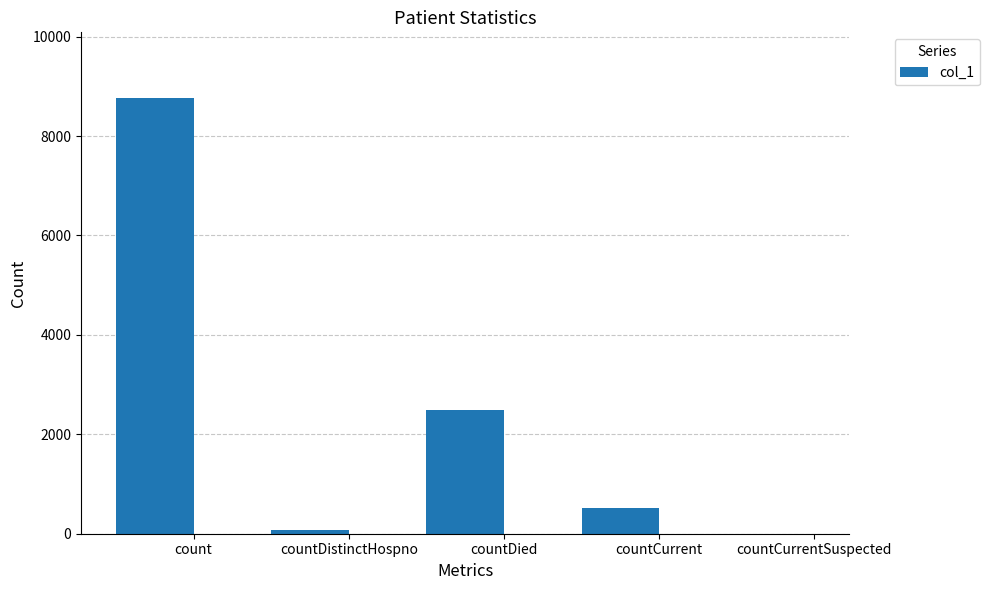

How many data points does each series have?

5